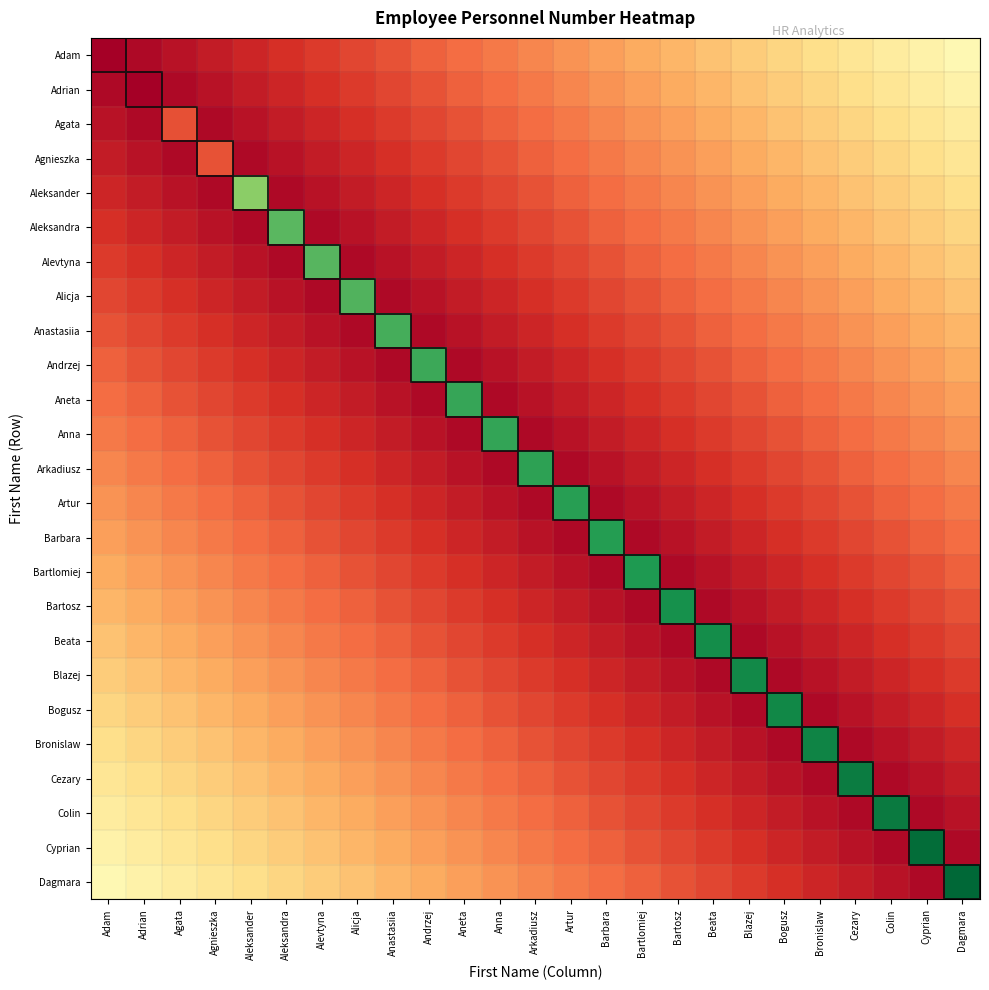

List the series in order of their peak value, lowest first.

Agnieszka, Agata, Adrian, Adam, Aleksander, Aleksandra, Alevtyna, Alicja, Anastasiia, Andrzej, Aneta, Anna, Arkadiusz, Artur, Barbara, Bartlomiej, Bartosz, Beata, Blazej, Bogusz, Bronislaw, Cezary, Colin, Cyprian, Dagmara